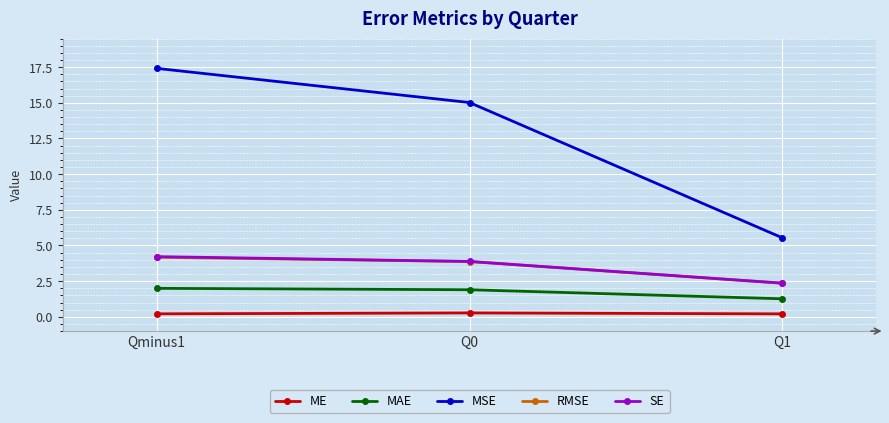

Between Qminus1 and Q0, which series saw the biggest shift?

MSE